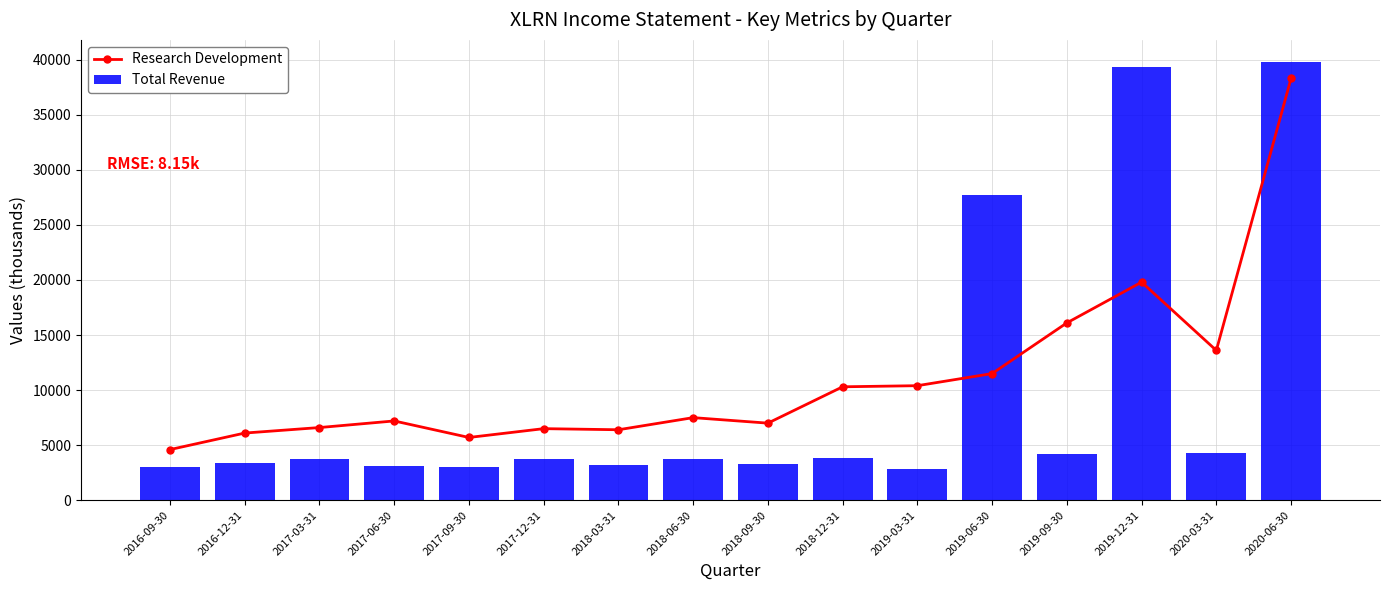

How many categories are shown in the chart?

16